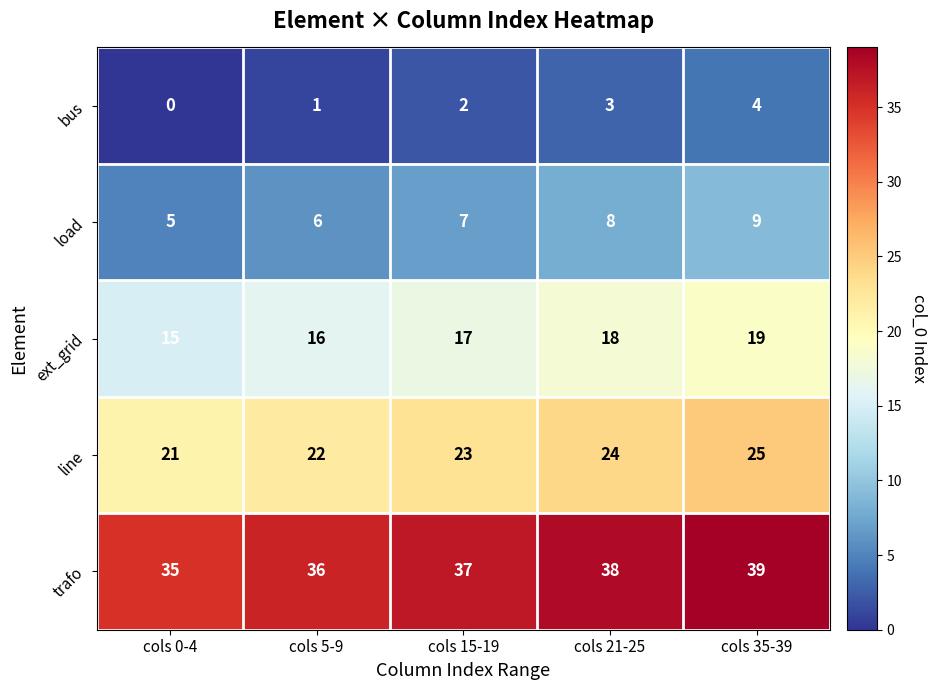

Which label corresponds to the largest value in the chart?

cols 35-39